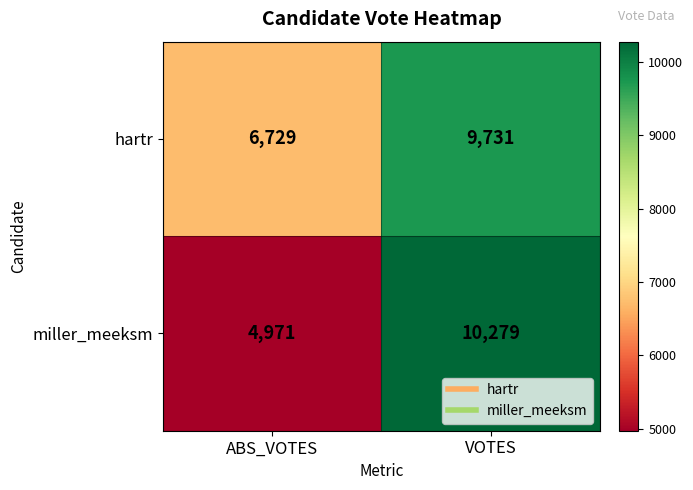

List the series in order of their overall mean, highest first.

hartr, miller_meeksm